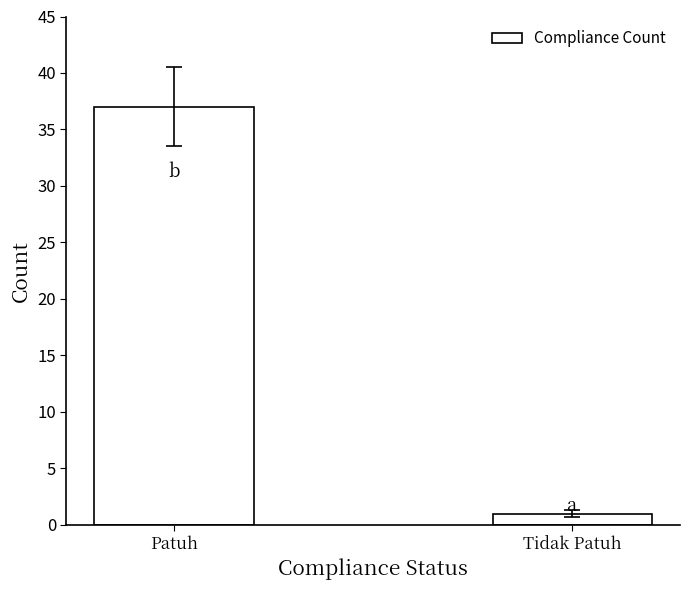

What is the difference between the maximum and minimum values?

36